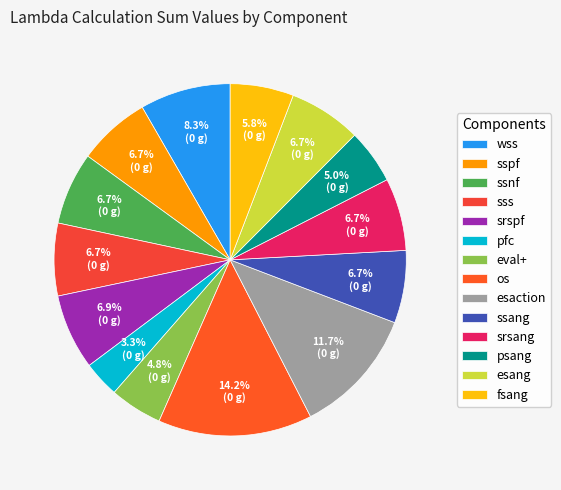

What is the largest slice in the pie chart?

os